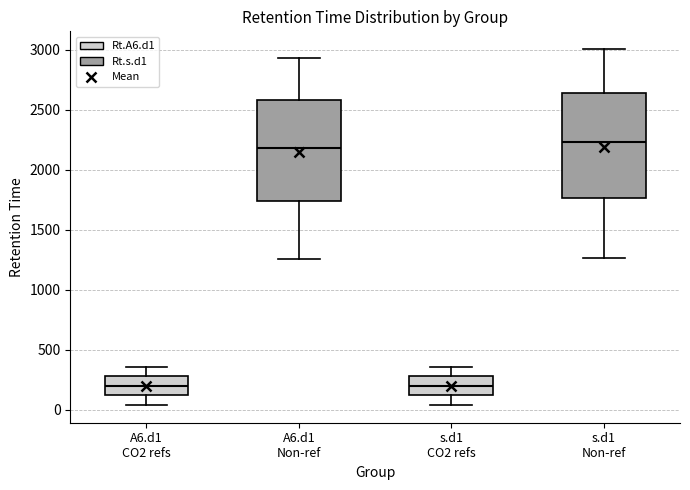

Reading left to right, read every box against the y-axis: the position of its median line, the range the box covers, and the ends of its whiskers. The values are not printed on the chart, so give them approximately, as read against the axis.

A6.d1 CO2 refs: median 200, box 100 to 300, whiskers 50 to 350
A6.d1 Non-ref: median 2200, box 1750 to 2600, whiskers 1250 to 2950
s.d1 CO2 refs: median 200, box 100 to 300, whiskers 50 to 350
s.d1 Non-ref: median 2250, box 1750 to 2650, whiskers 1250 to 3000